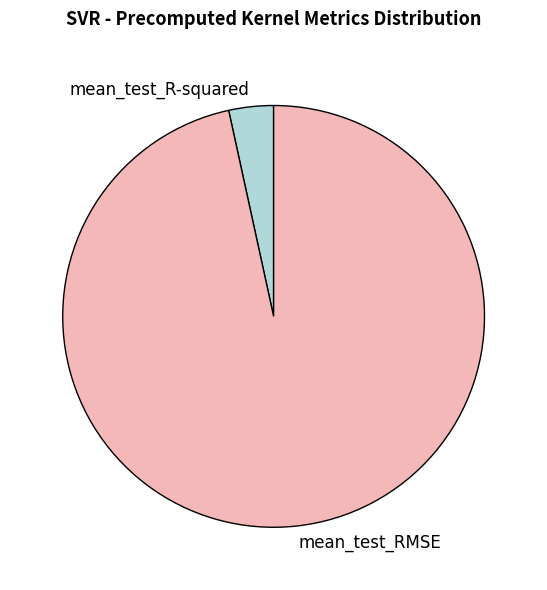

The mean_test_R-squared slice represents 3% of the pie. True or false?

True